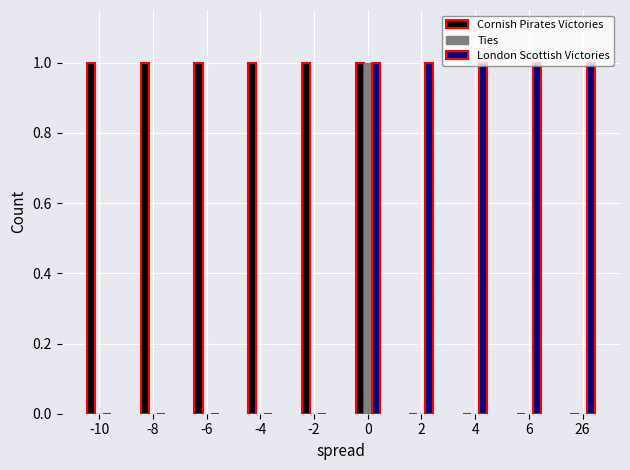

The value of Ties at 4 is 0. True or false?

True